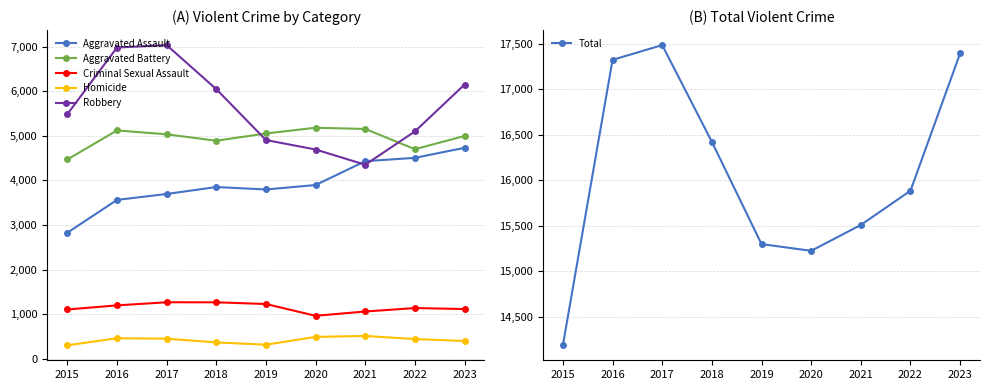

What is the spread (max minus min) of values at 2023?

16996